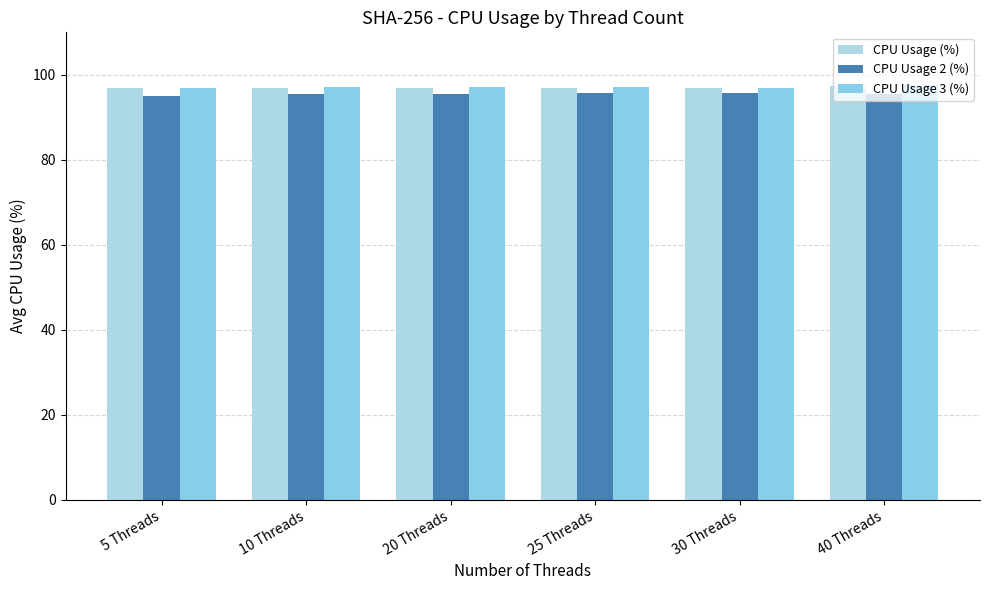

List the labels in order of CPU Usage (%) value, largest first.

40 Threads, 25 Threads, 30 Threads, 5 Threads, 10 Threads, 20 Threads